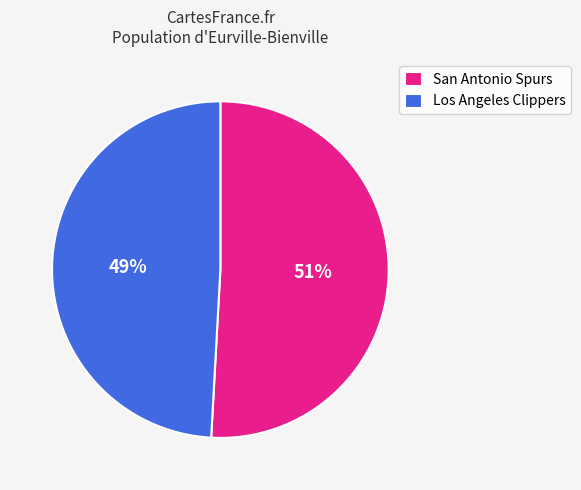

To the nearest percent, what is the difference between the Los Angeles Clippers and San Antonio Spurs slice percentages?

2%